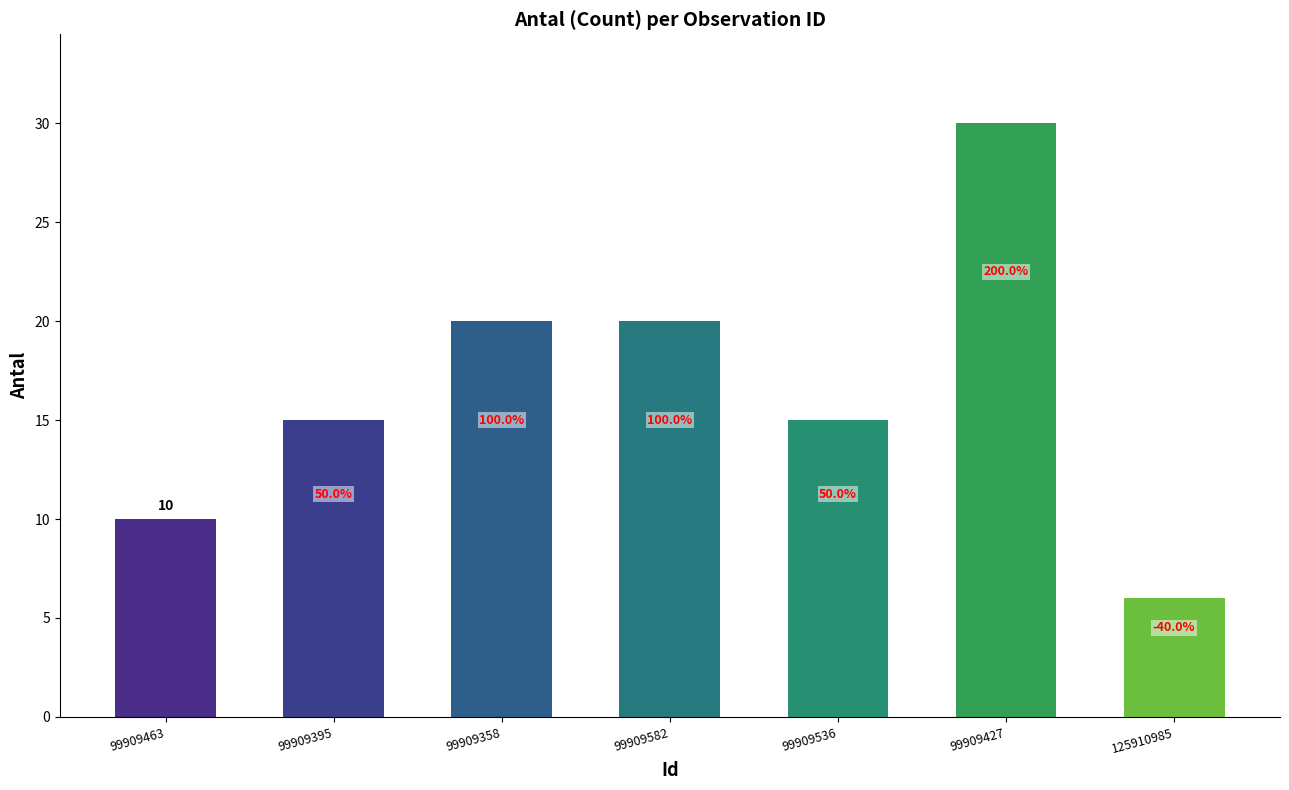

How many bars are there in total?

7